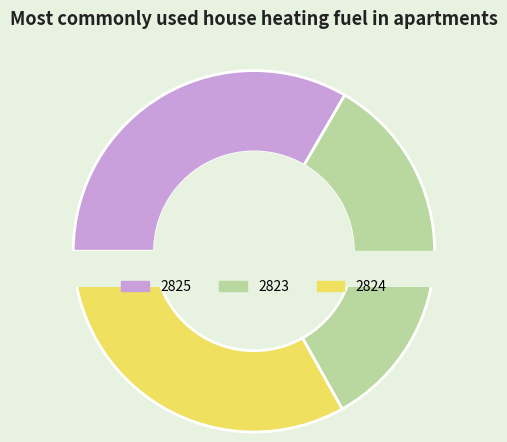

To the nearest percent, what is the average slice percentage?

33%